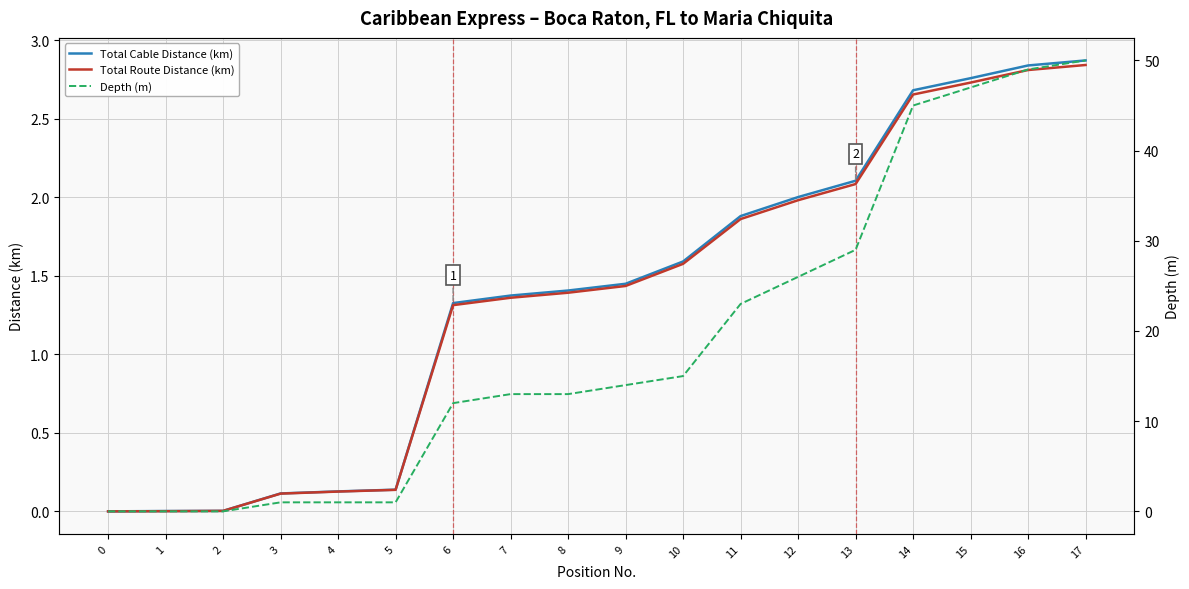

What is the difference between the Total Cable Distance (km) values at 14 and 16?

0.2